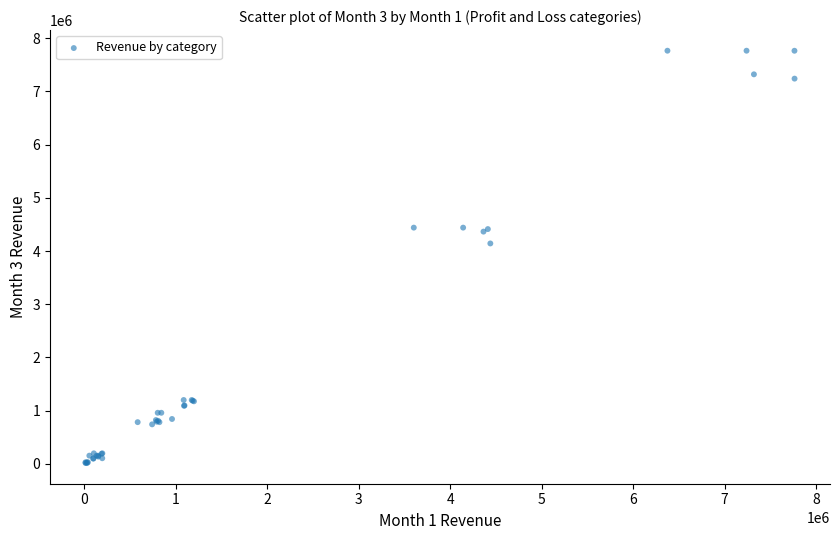

What Y value in the scatter plot is closest to 3889097?

4141821